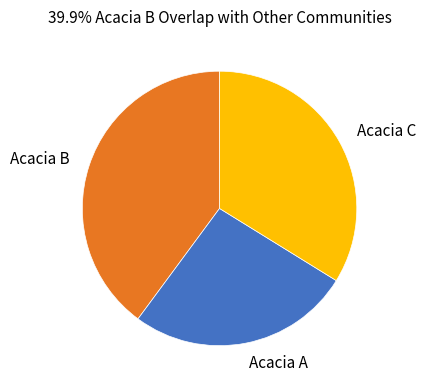

Is the sum of Acacia A and Acacia C greater than half?

Yes